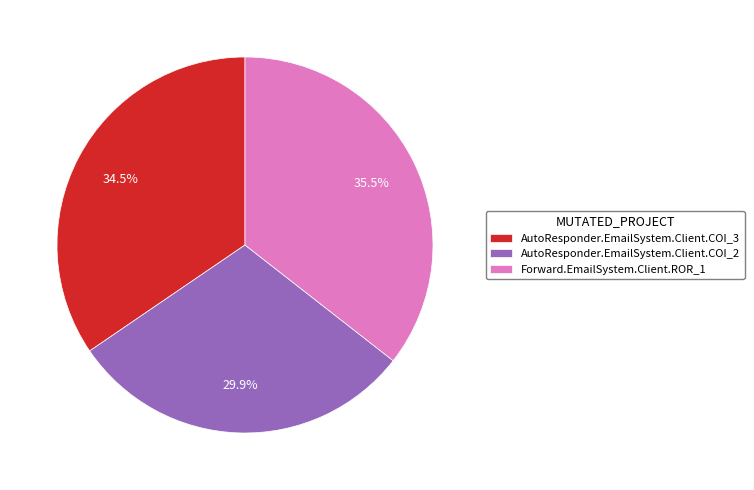

Combined, what portion of the pie is AutoResponder.EmailSystem.Client.COI_3 and AutoResponder.EmailSystem.Client.COI_2?

64.5%